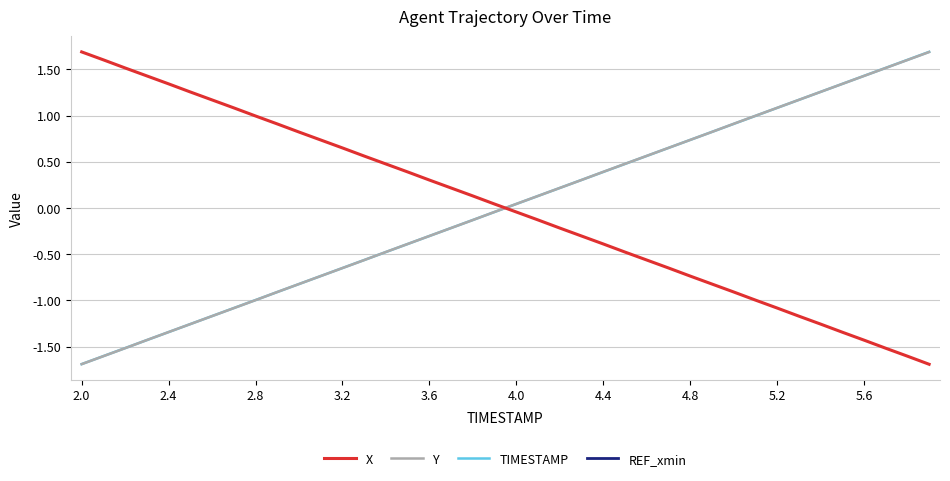

How many times do Y and X cross each other?

1